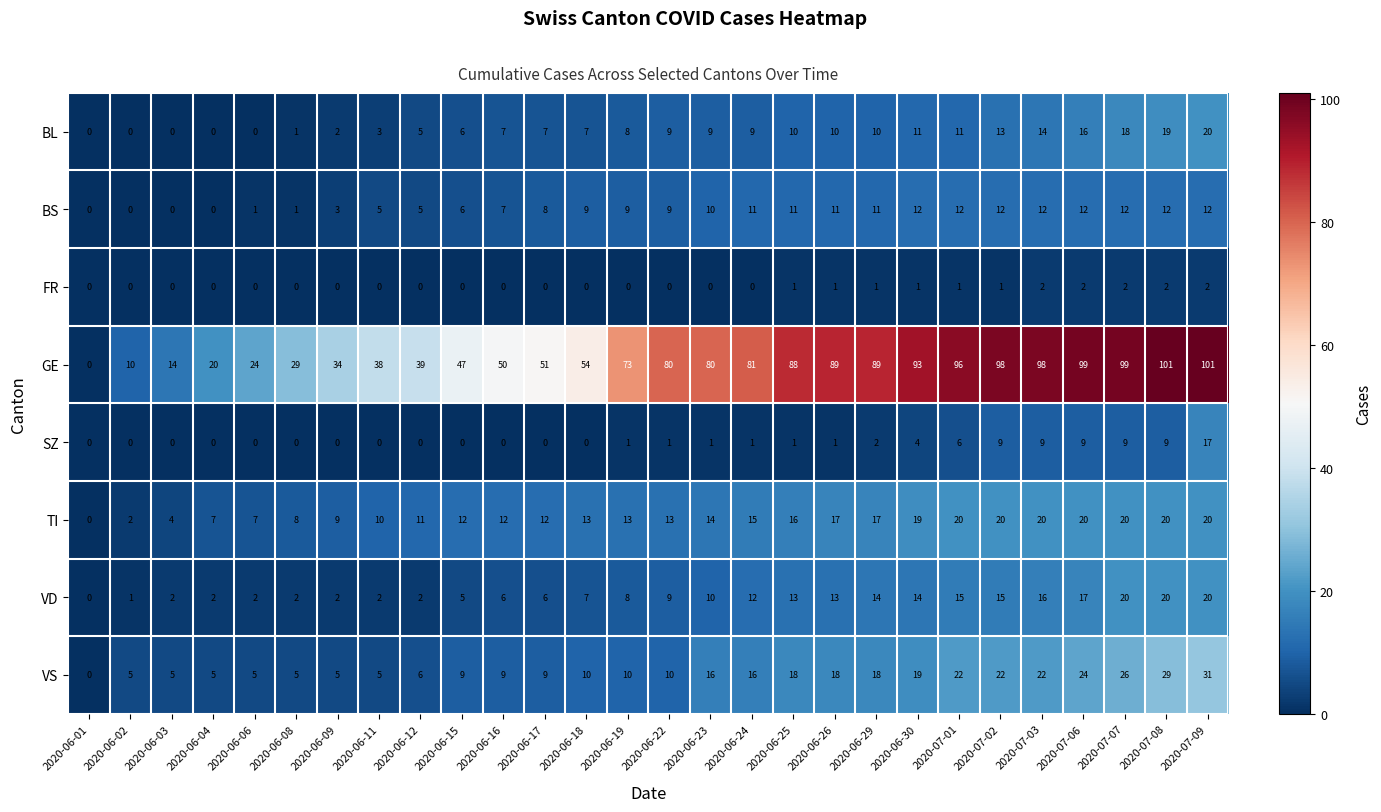

How many FR values are between 0 and 1?

23